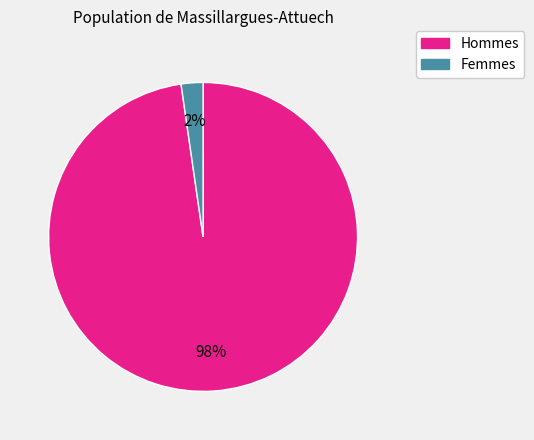

To the nearest percent, what is the average slice percentage?

50%